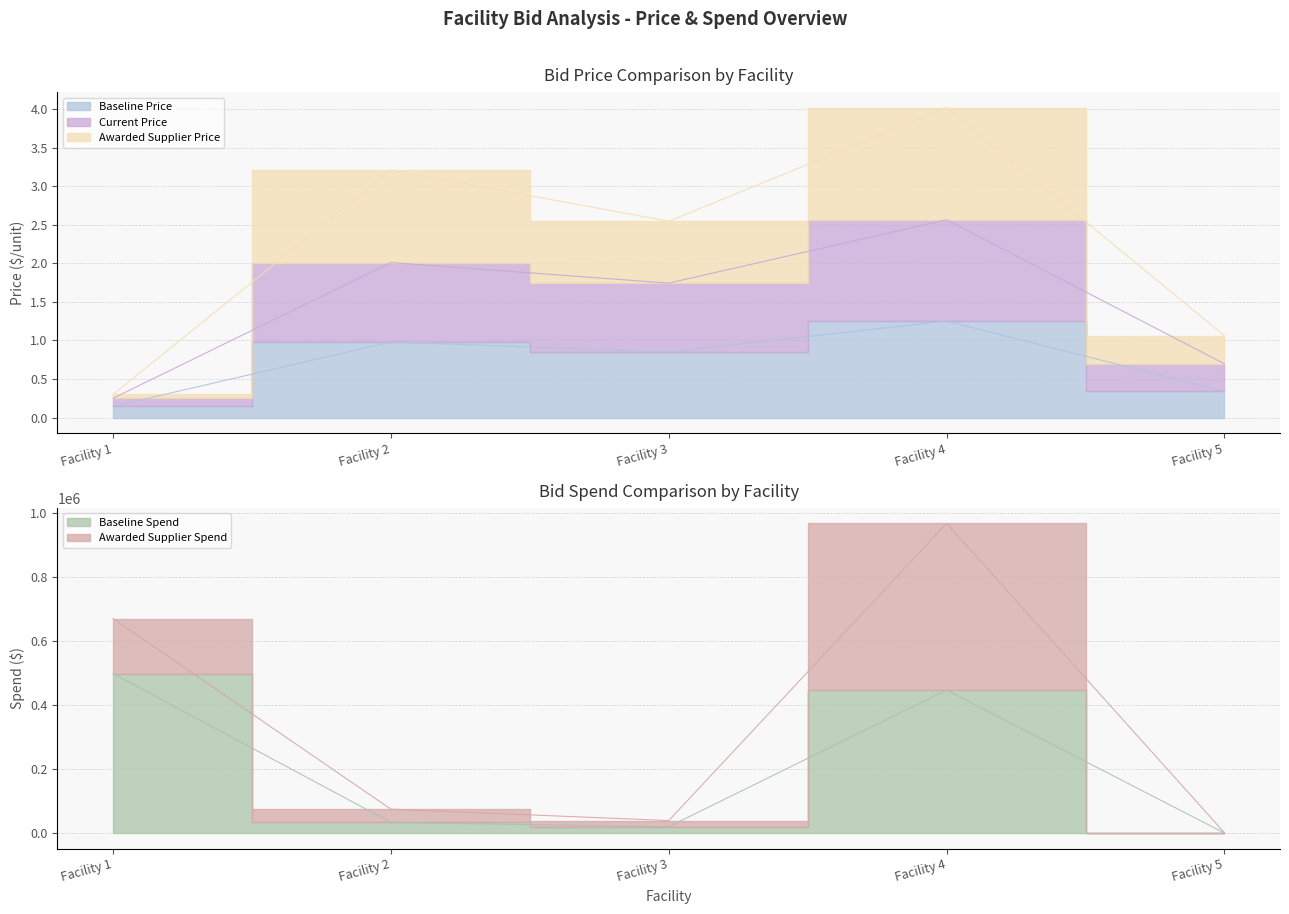

At which label does Current Price first exceed 1?

Facility 2